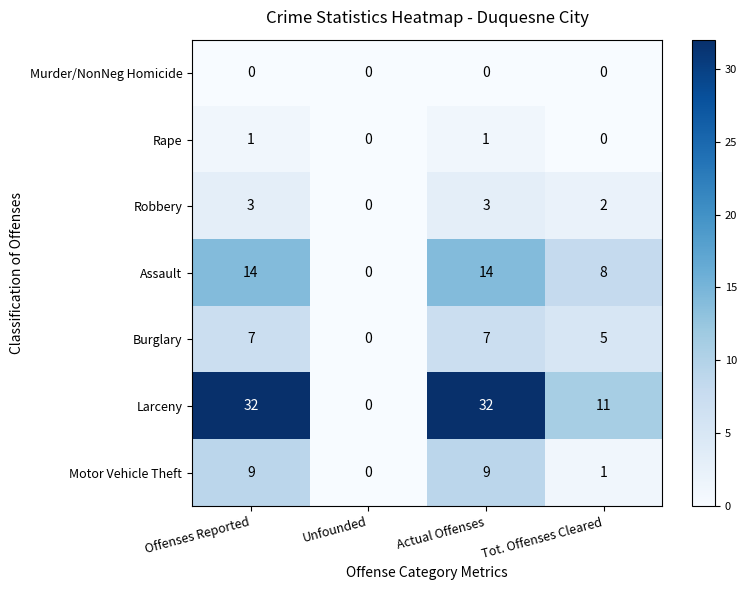

What is the total value across all series at Tot. Offenses Cleared?

27